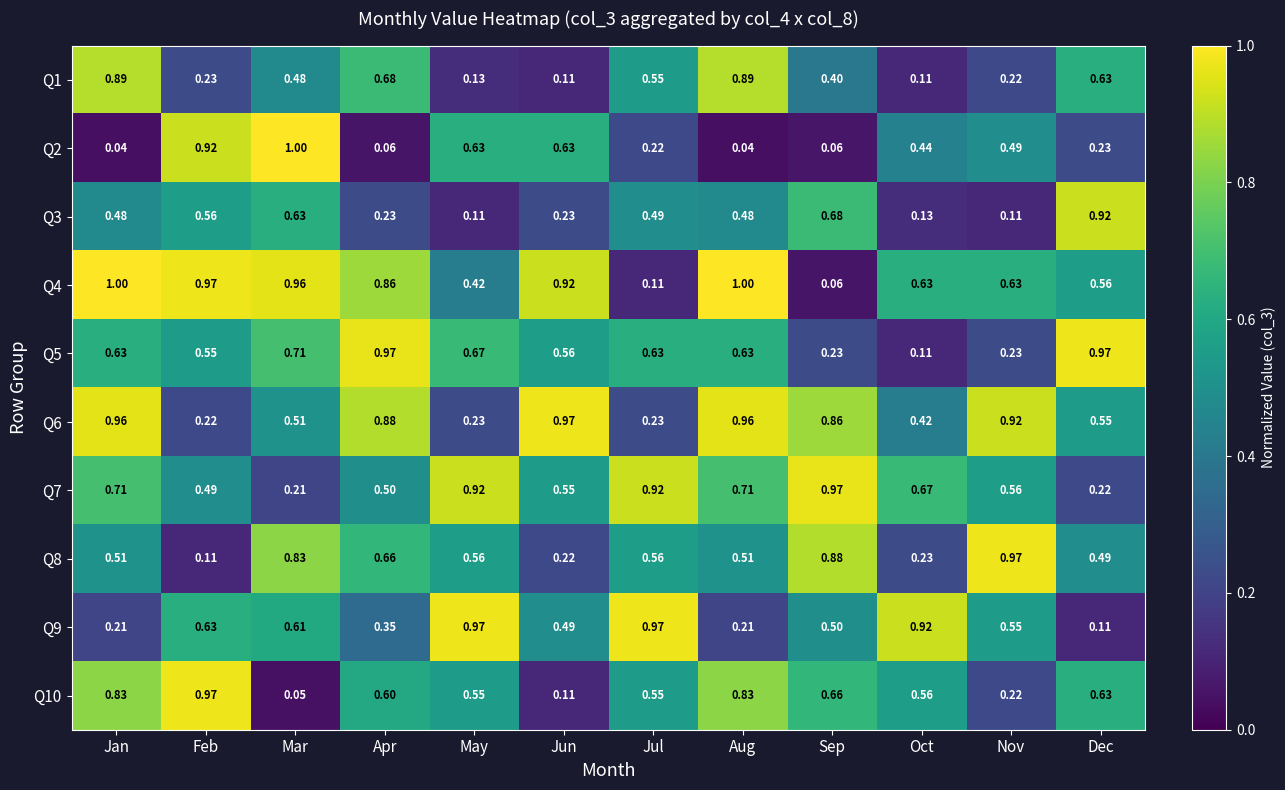

At which label is Q9 closest to 0?

Dec